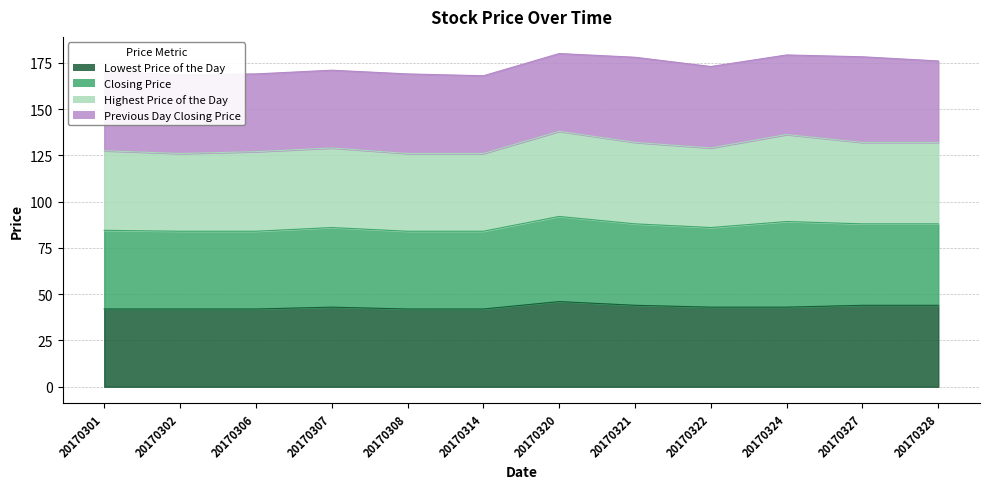

What is the sum of all Lowest Price of the Day values?

517.0